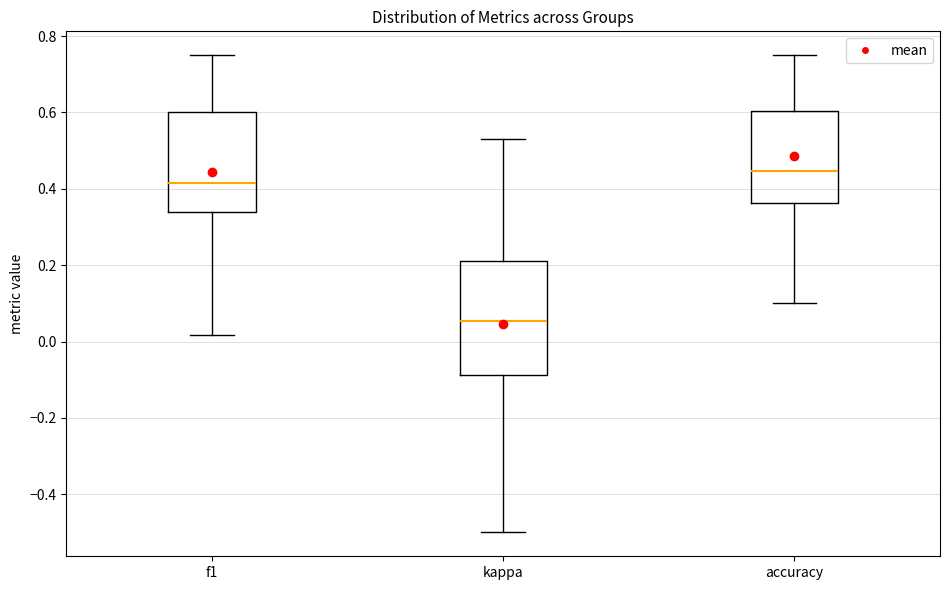

Reading left to right, read every box against the y-axis: the position of its median line, the range the box covers, and the ends of its whiskers. The values are not printed on the chart, so give them approximately, as read against the axis.

f1: median 0.42, box 0.34 to 0.60, whiskers 0.02 to 0.76
kappa: median 0.06, box -0.08 to 0.22, whiskers -0.50 to 0.52
accuracy: median 0.44, box 0.36 to 0.60, whiskers 0.10 to 0.76